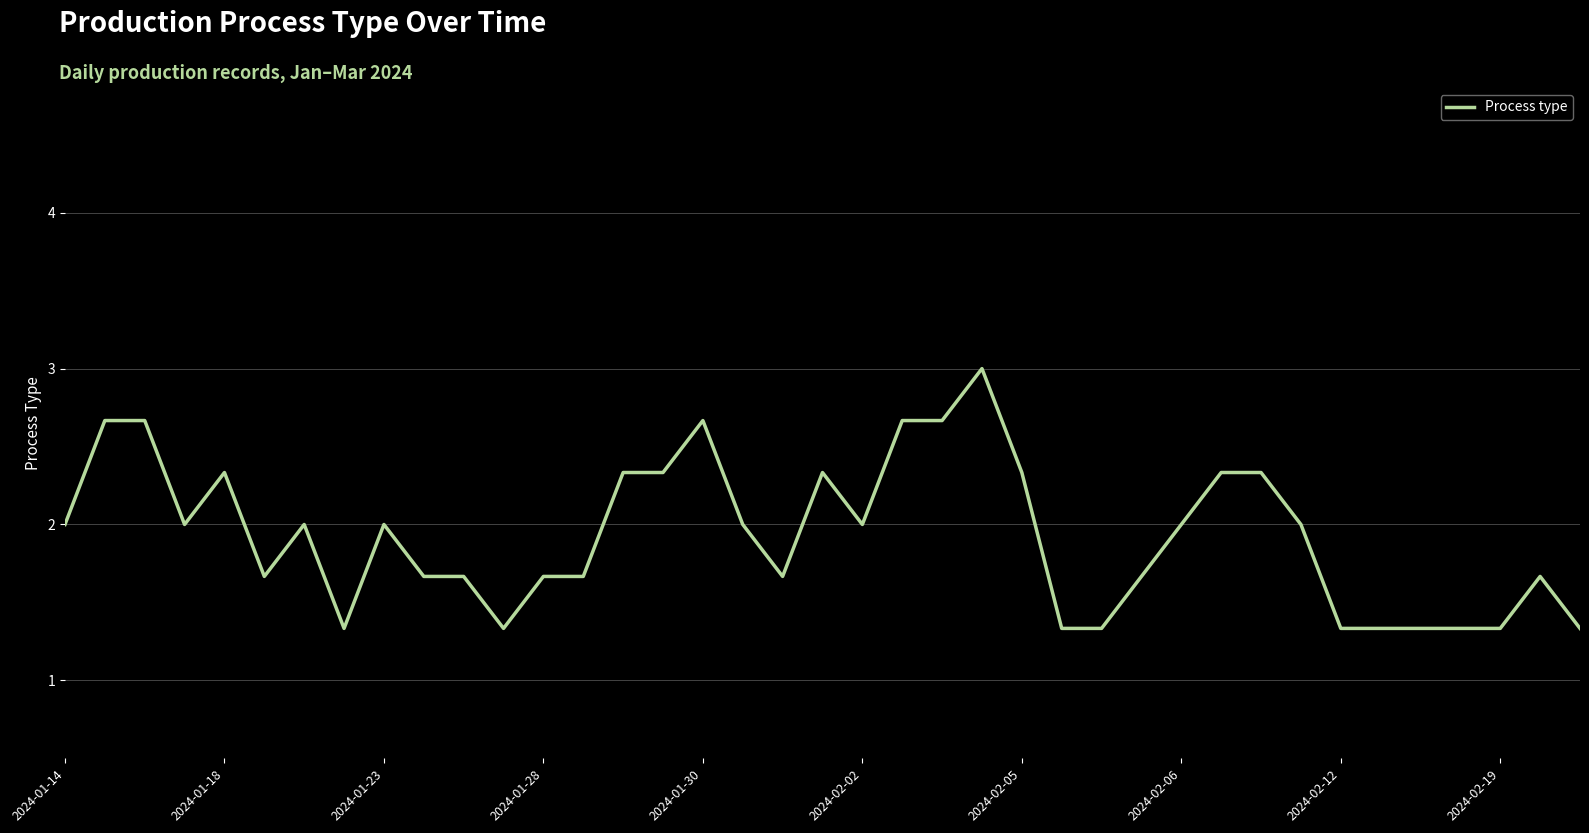

What is the greatest value displayed?

3.0